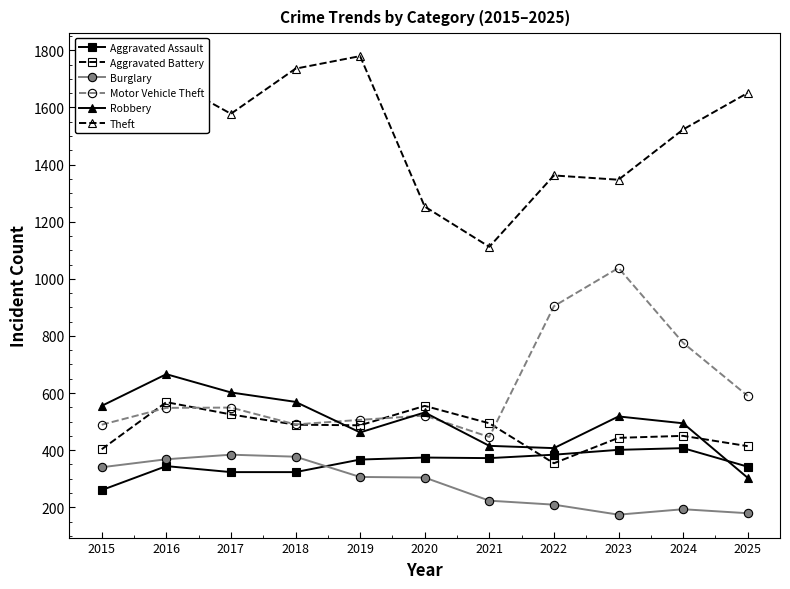

What is the difference between the second highest and minimum values in the Robbery series?

299